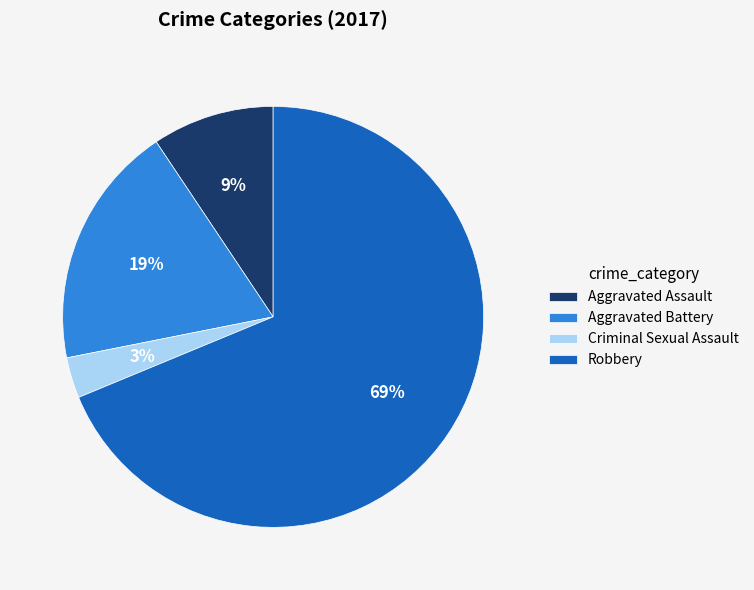

Do Aggravated Assault and Robbery together represent more than half of the pie?

Yes